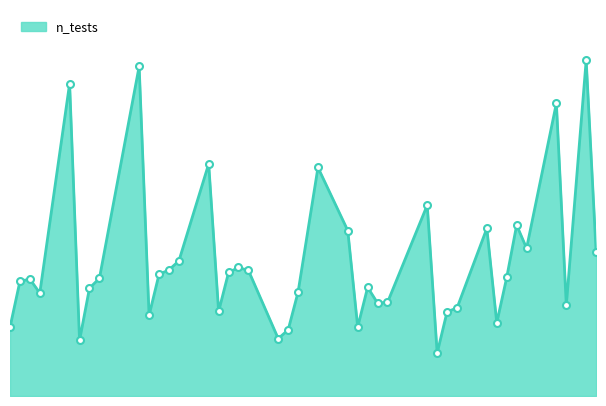

Rank the categories by value from highest to lowest.

2020-06-18, 2020-05-04, 2020-04-27, 2020-06-15, 2020-05-11, 2020-05-22, 2020-06-02, 2020-06-11, 2020-06-08, 2020-05-25, 2020-06-12, 2020-06-19, 2020-05-08, 2020-05-14, 2020-05-07, 2020-05-15, 2020-05-13, 2020-05-06, 2020-06-10, 2020-04-30, 2020-04-23, 2020-04-22, 2020-05-27, 2020-04-29, 2020-05-20, 2020-04-24, 2020-05-29, 2020-05-28, 2020-06-16, 2020-06-05, 2020-05-12, 2020-06-04, 2020-05-05, 2020-06-09, 2020-05-26, 2020-04-21, 2020-05-19, 2020-05-18, 2020-04-28, 2020-06-03